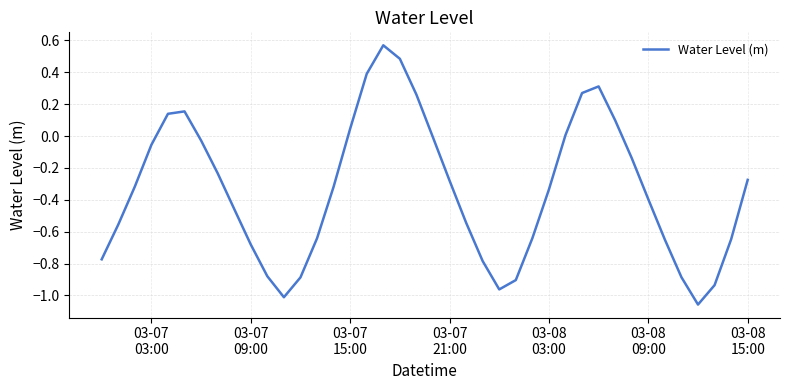

What is the difference between the maximum and minimum values?

1.6